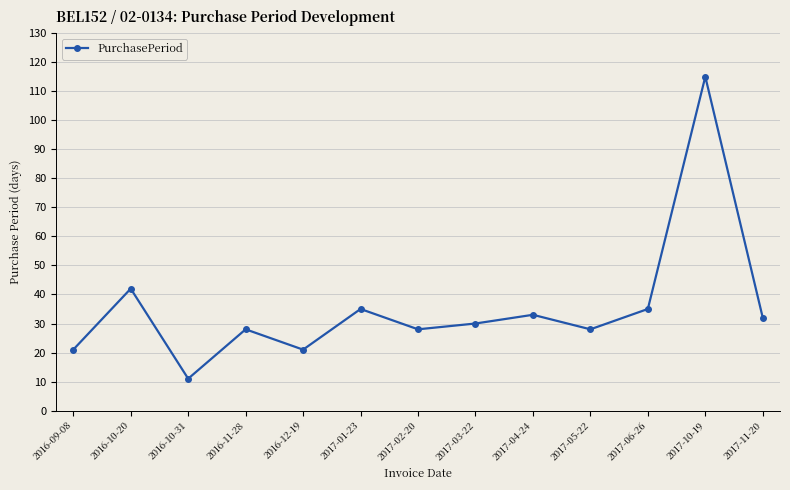

How many data points does each series have?

13